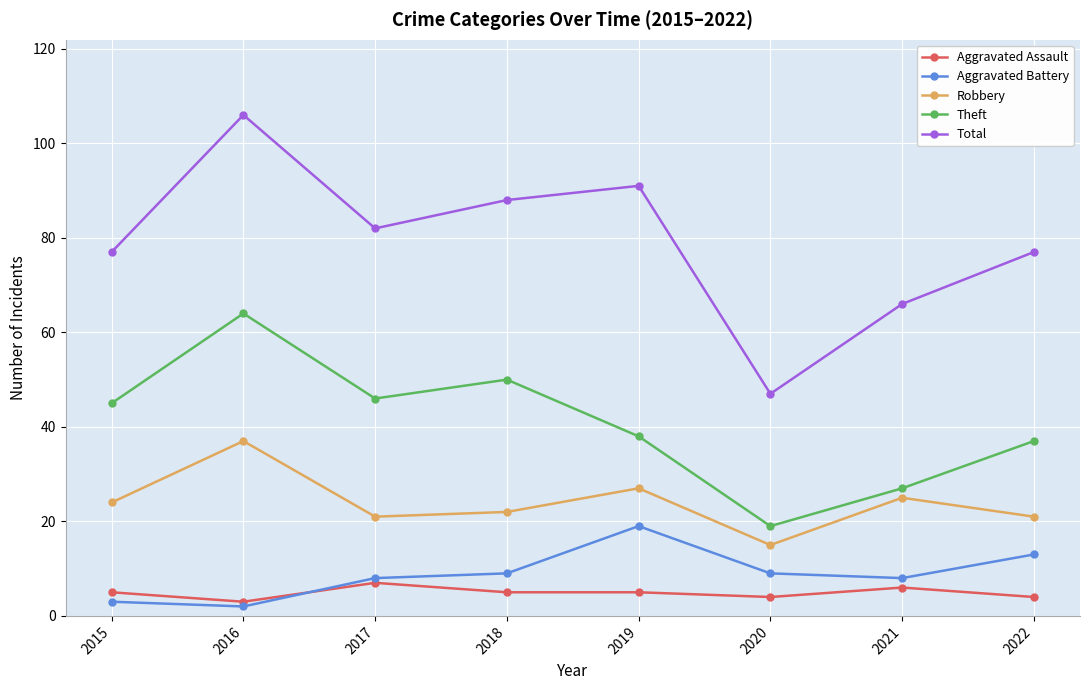

At 2022, list the series in order from largest to smallest.

Total, Theft, Robbery, Aggravated Battery, Aggravated Assault